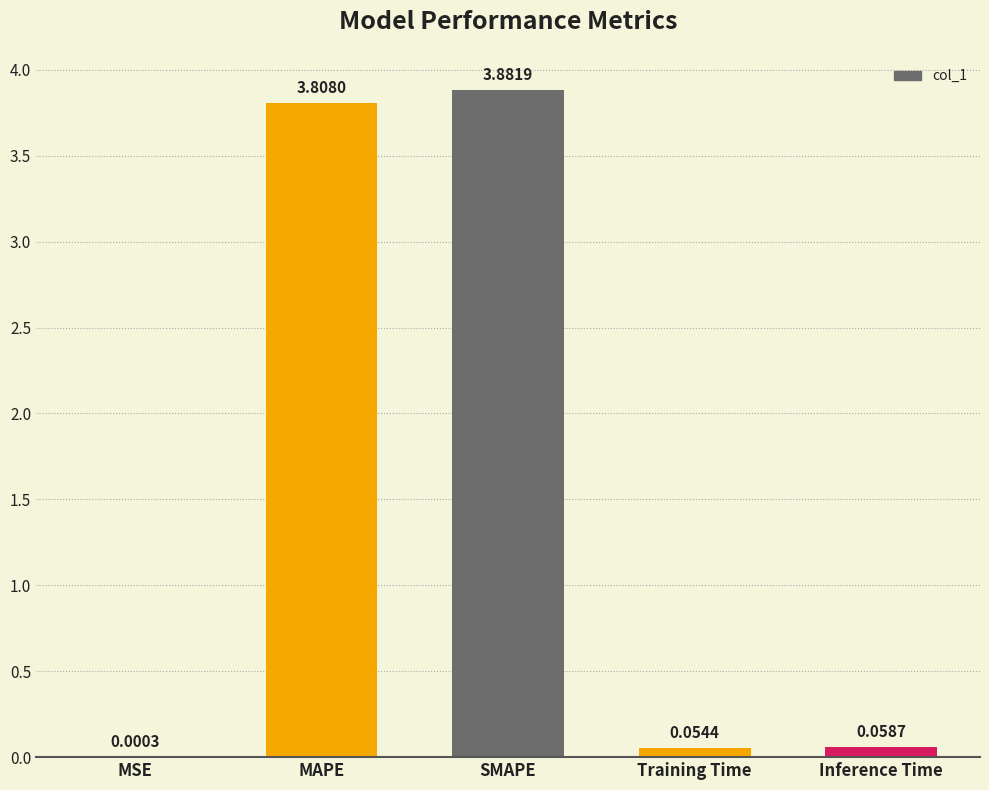

Which label corresponds to the largest value in the chart?

SMAPE